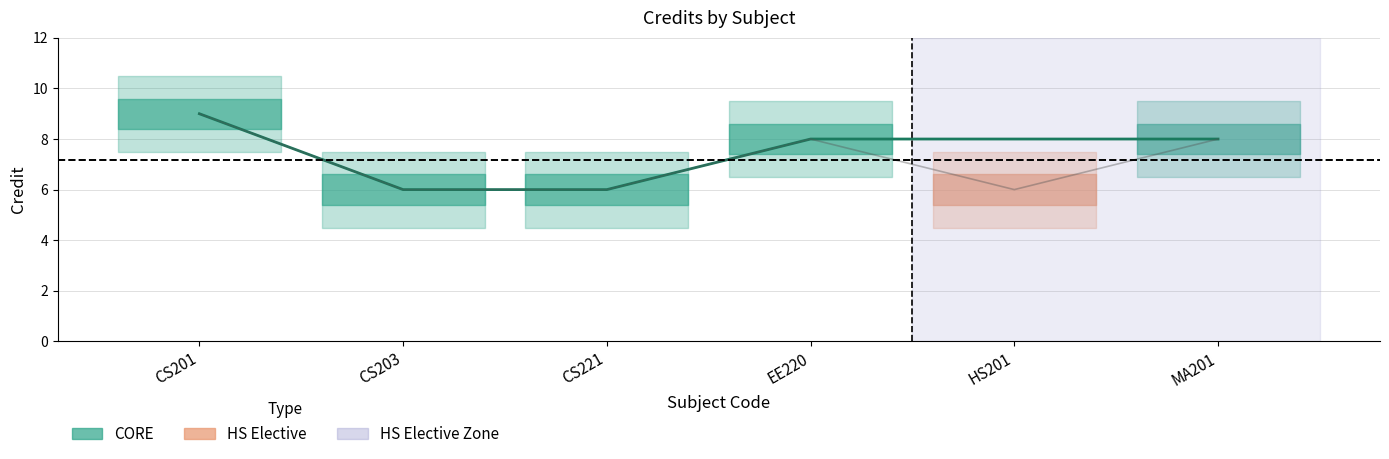

List the labels in order of value, smallest first.

CS203, CS221, HS201, EE220, MA201, CS201